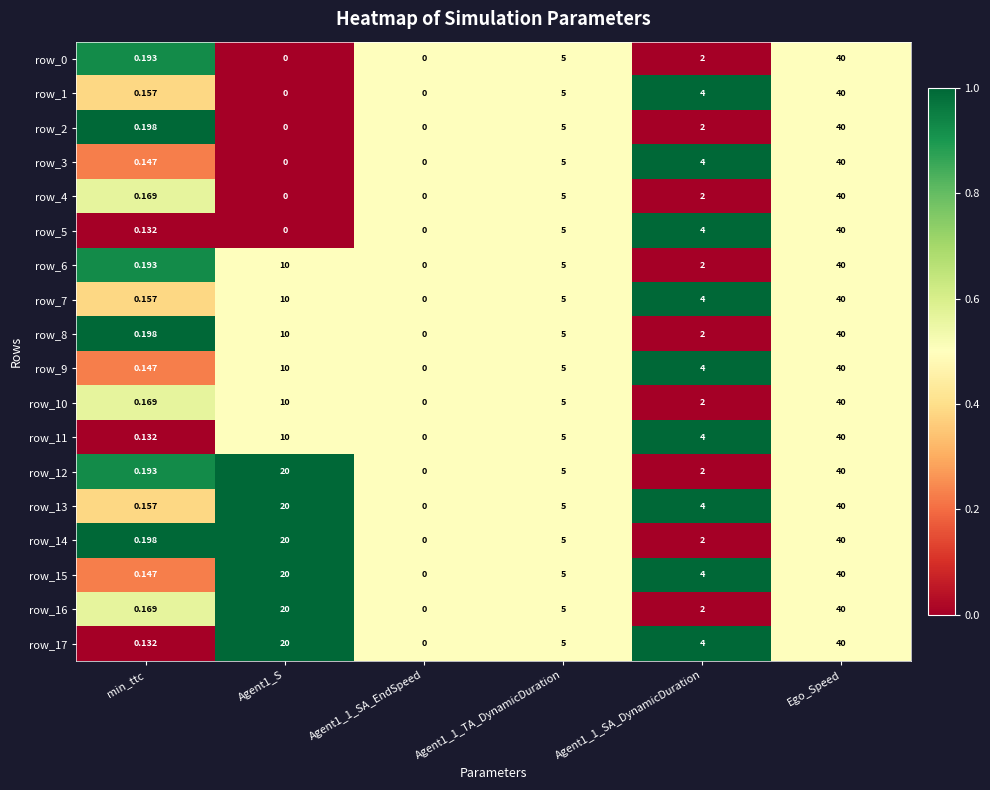

Which label corresponds to the largest value in the chart?

Ego_Speed